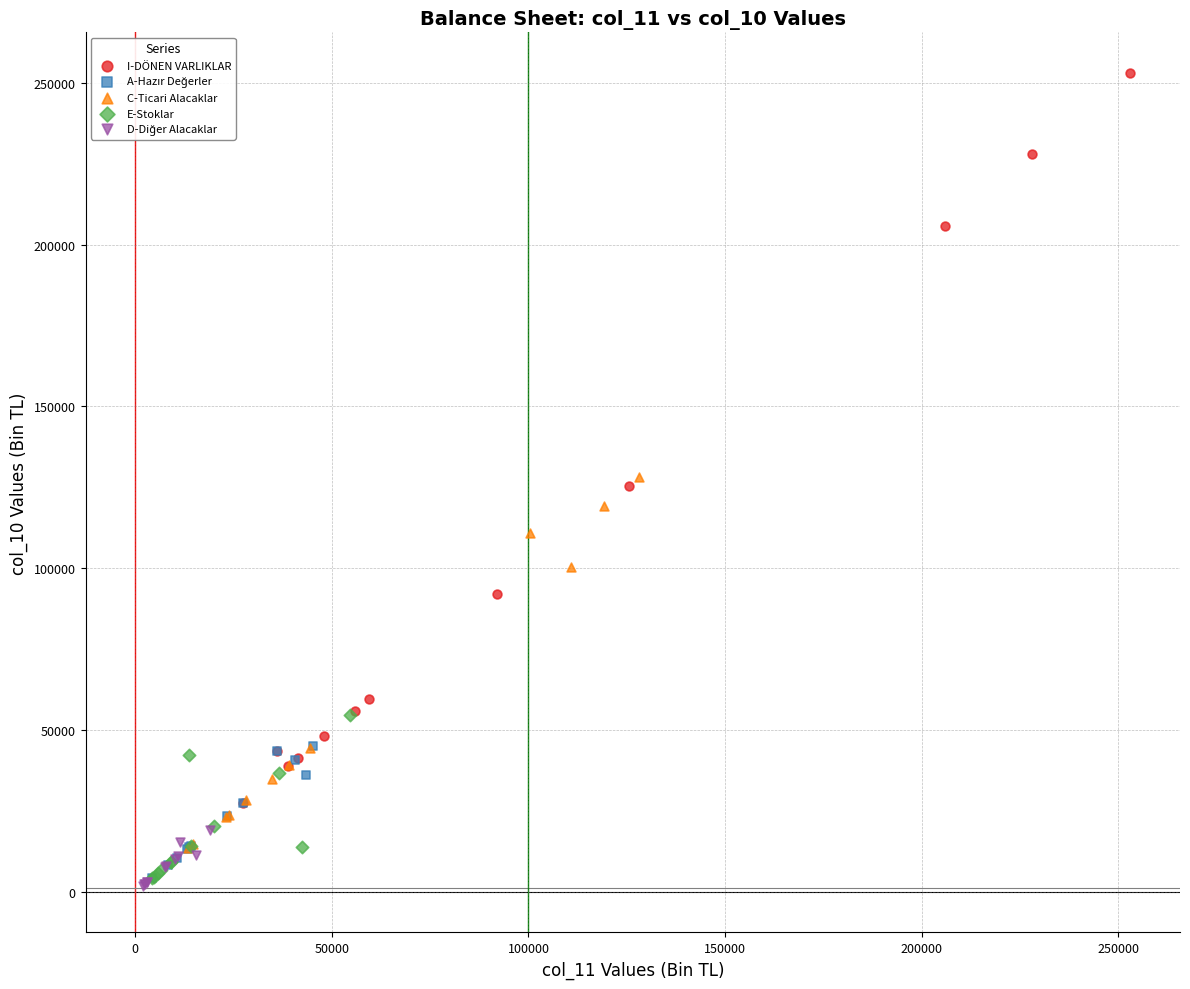

Which series contains the highest Y value?

I-DÖNEN VARLIKLAR